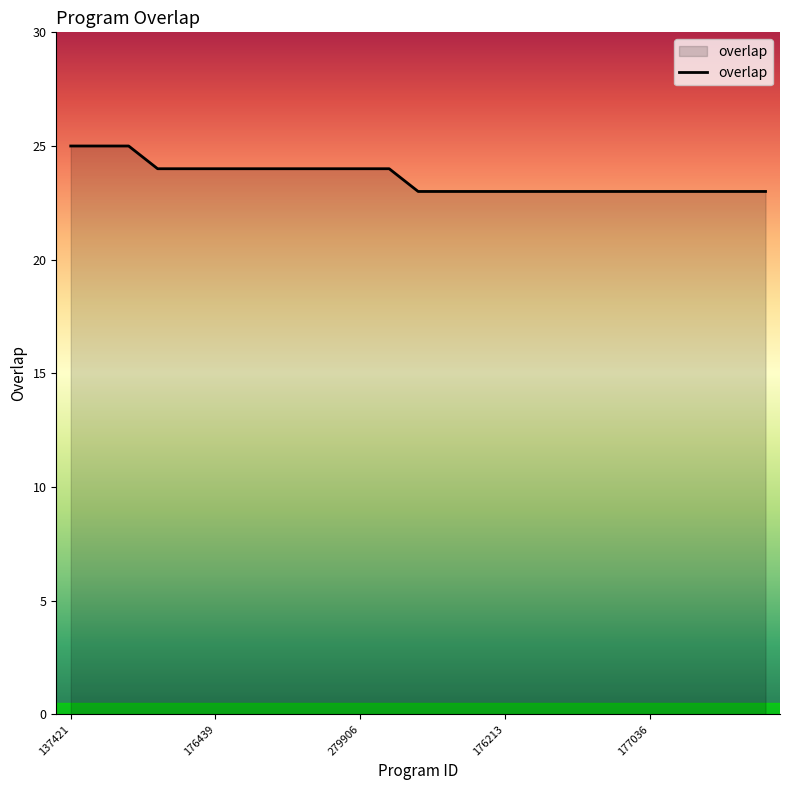

What is the maximum value shown in the chart?

25